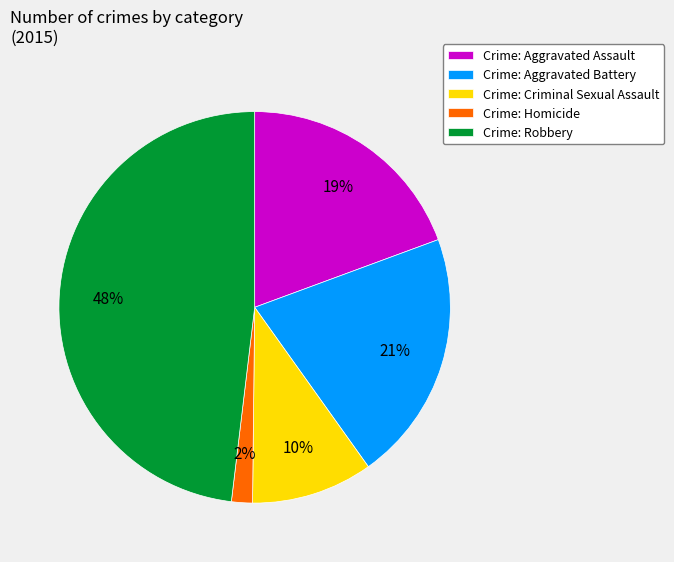

Does Crime: Homicide account for over 50% of the chart?

No